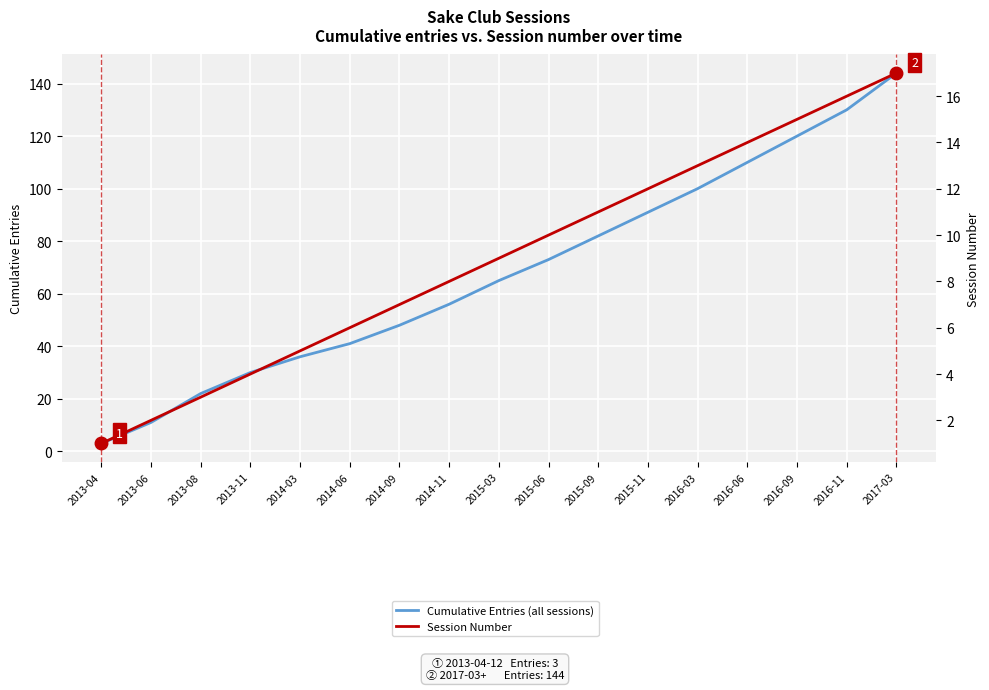

What is the difference between the highest and lowest values at 2014-06?

35